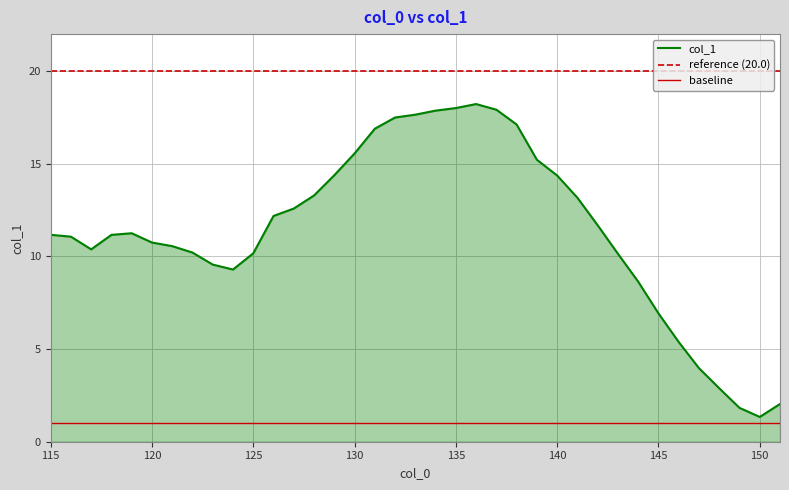

True or false: the data has more than 1 interior local peaks.

True